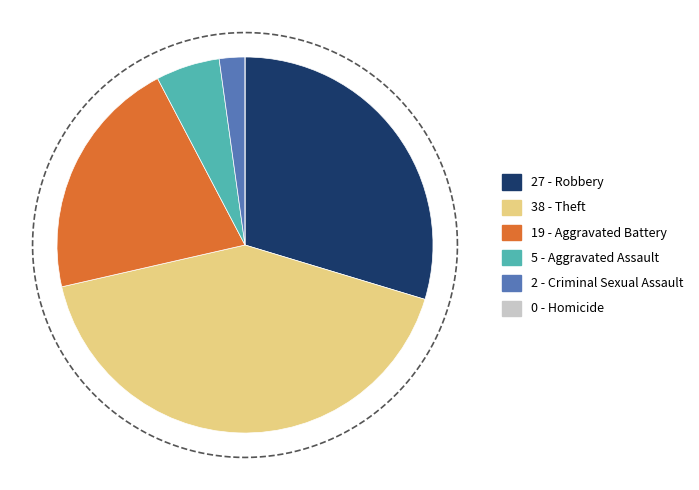

Which category has the smallest portion of the pie?

Homicide